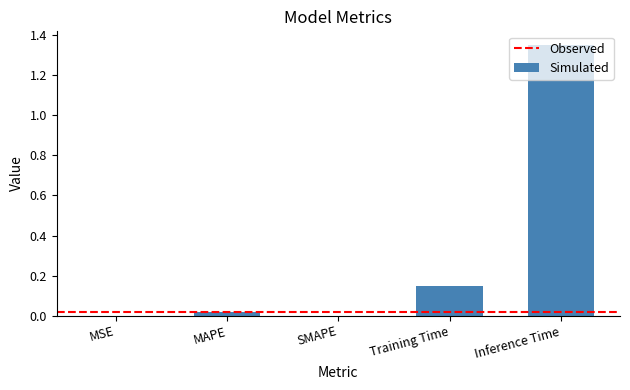

What is the sum of the values at Training Time and Inference Time?

1.5